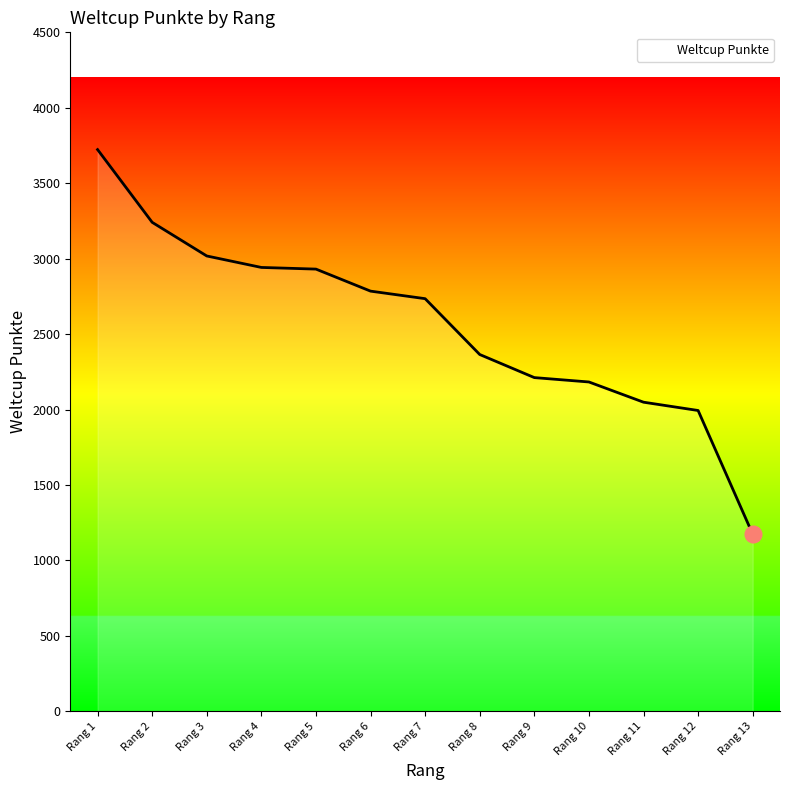

The value at Rang 2 is 2080. True or false?

False